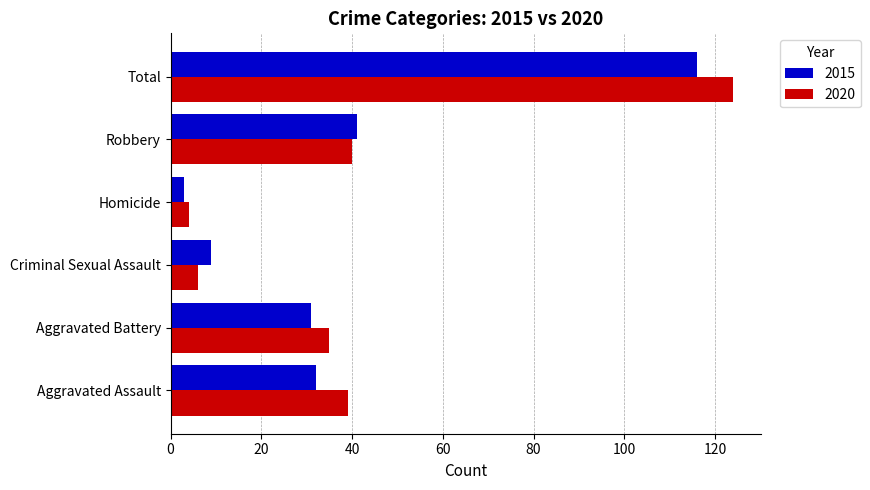

Rank the series by their maximum value, from highest to lowest.

2020, 2015